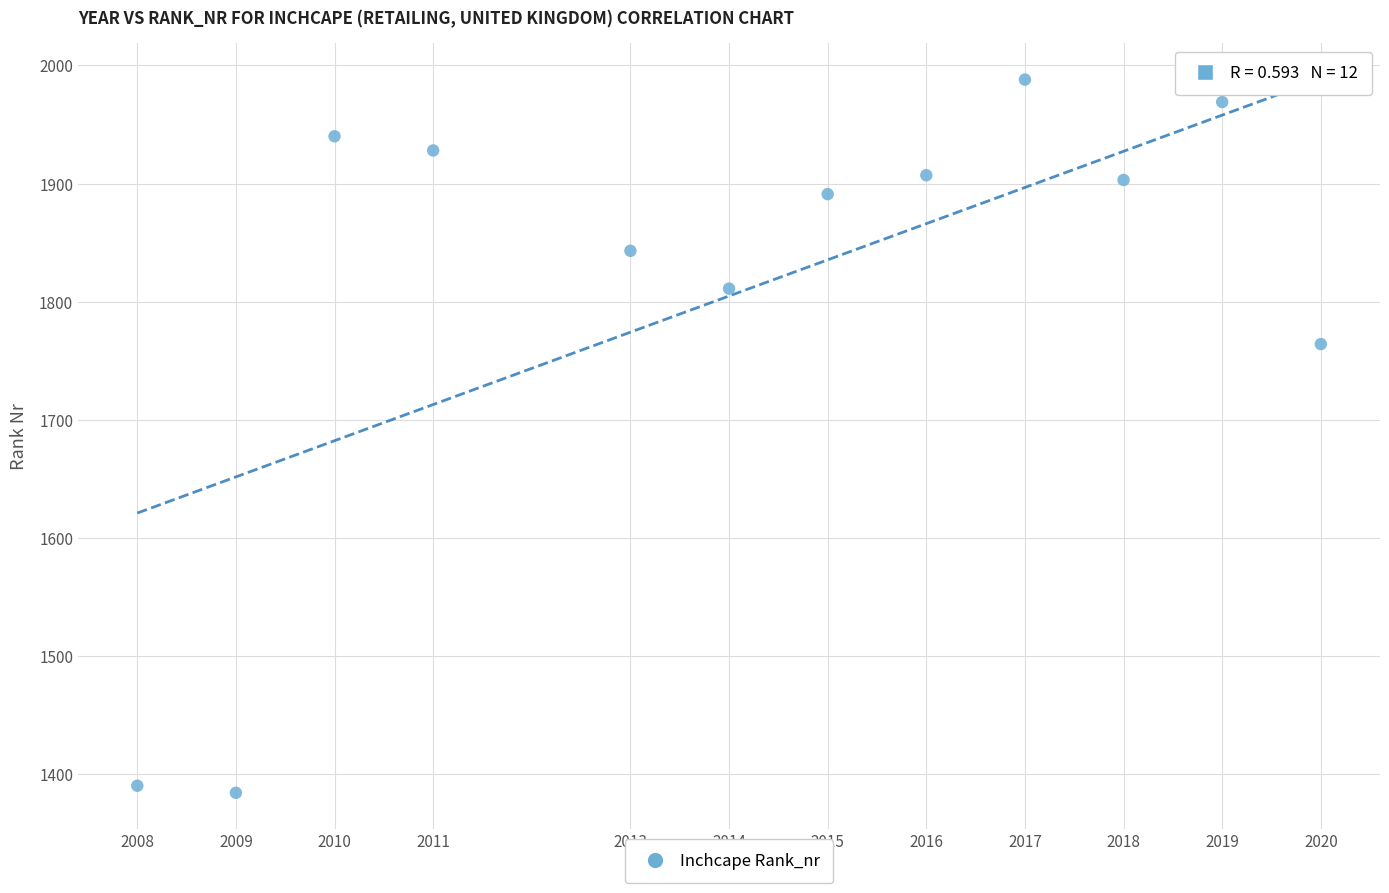

What is the range of X values (max minus min)?

12